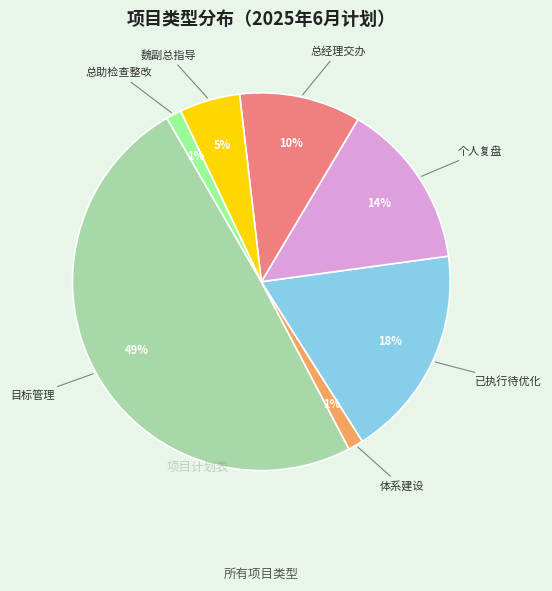

Does any single category account for the majority?

No